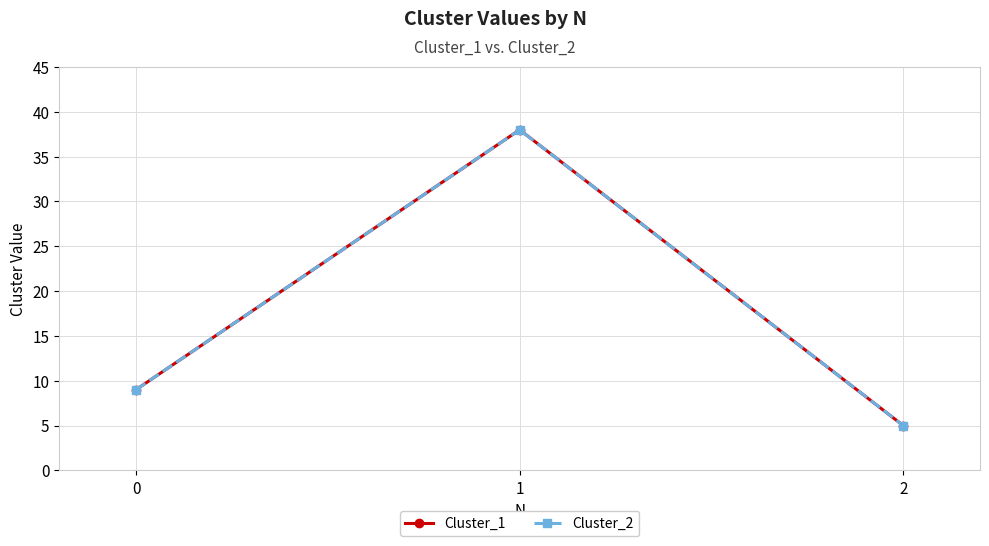

Does the chart have visible grid lines?

Yes